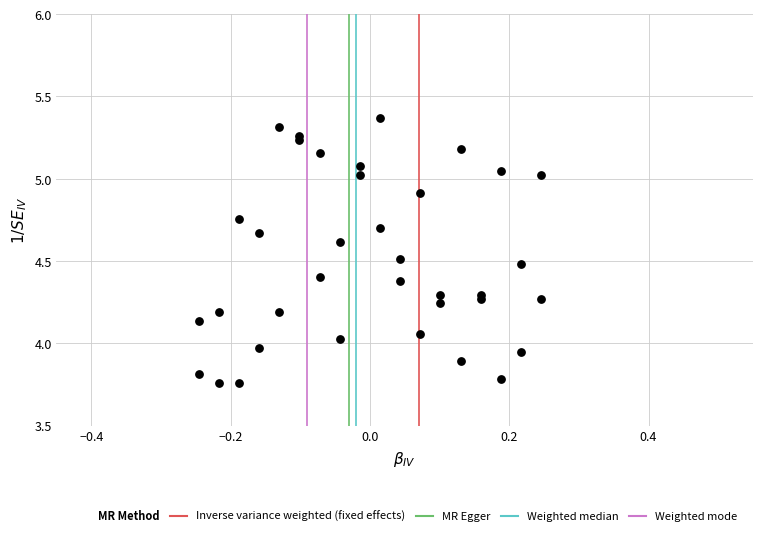

What is the range of X values (max minus min)?

0.5